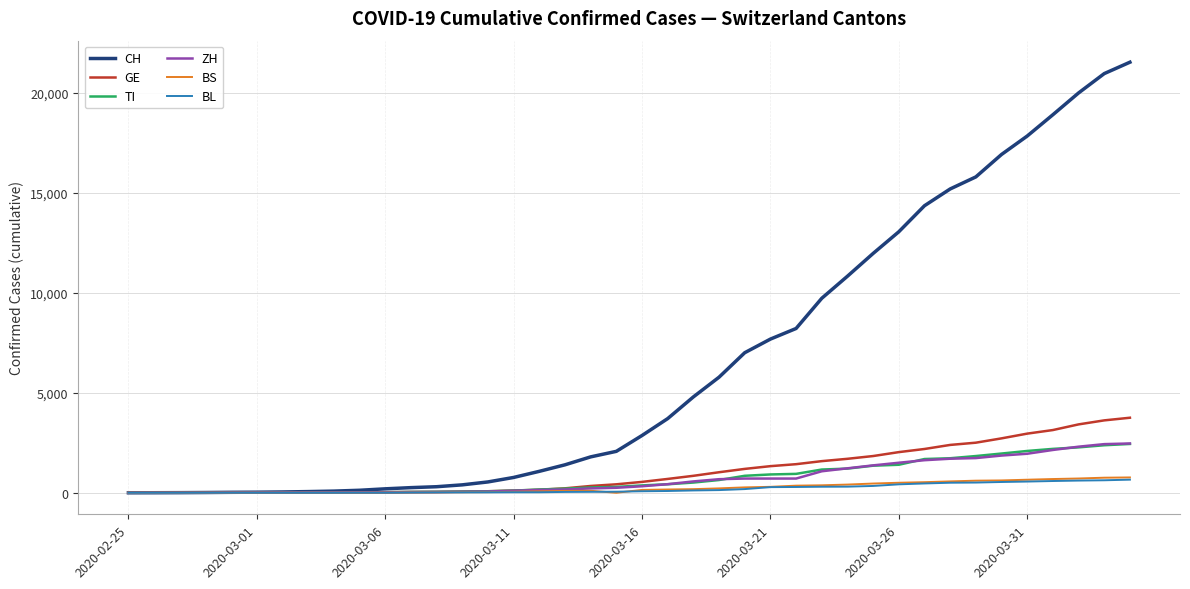

Which series has the largest range (max minus min)?

CH